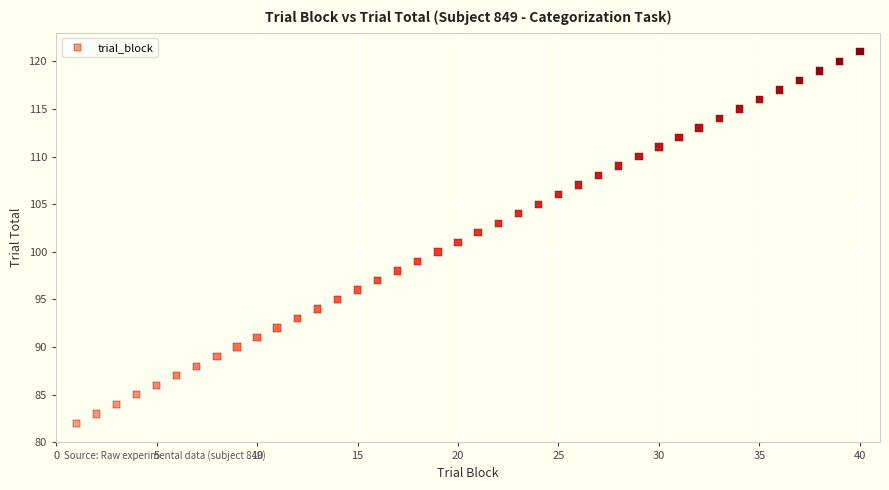

What is the range of X values (max minus min)?

39